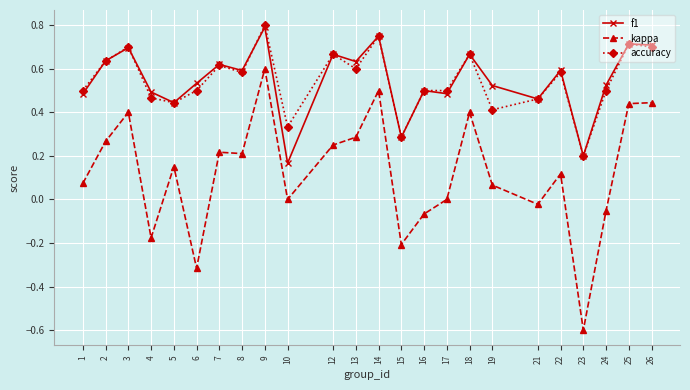

True or false: accuracy and f1 cross at least once.

True